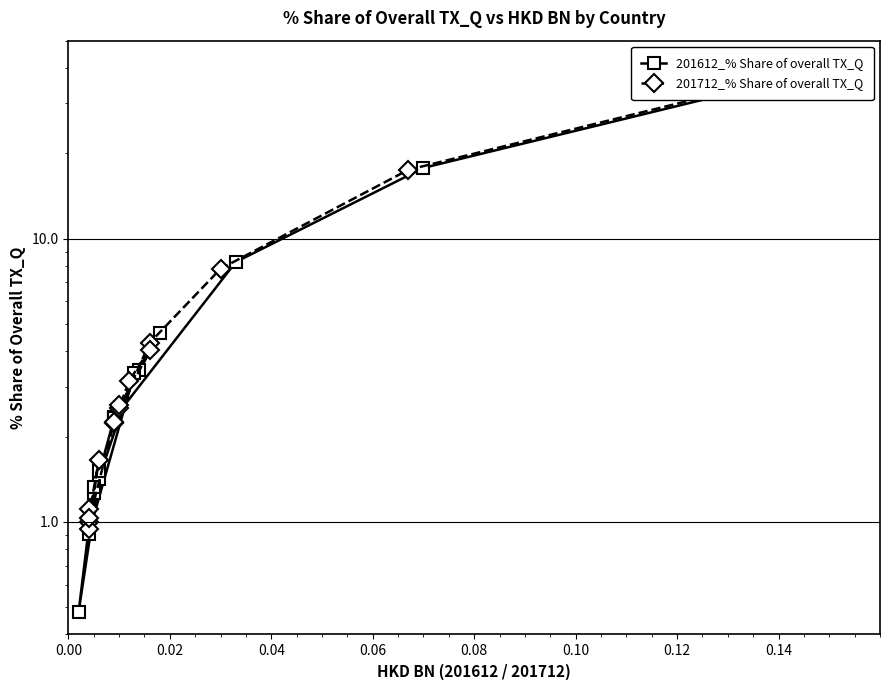

What is the average value of the 201612_% Share of overall TX_Q series?

5.7